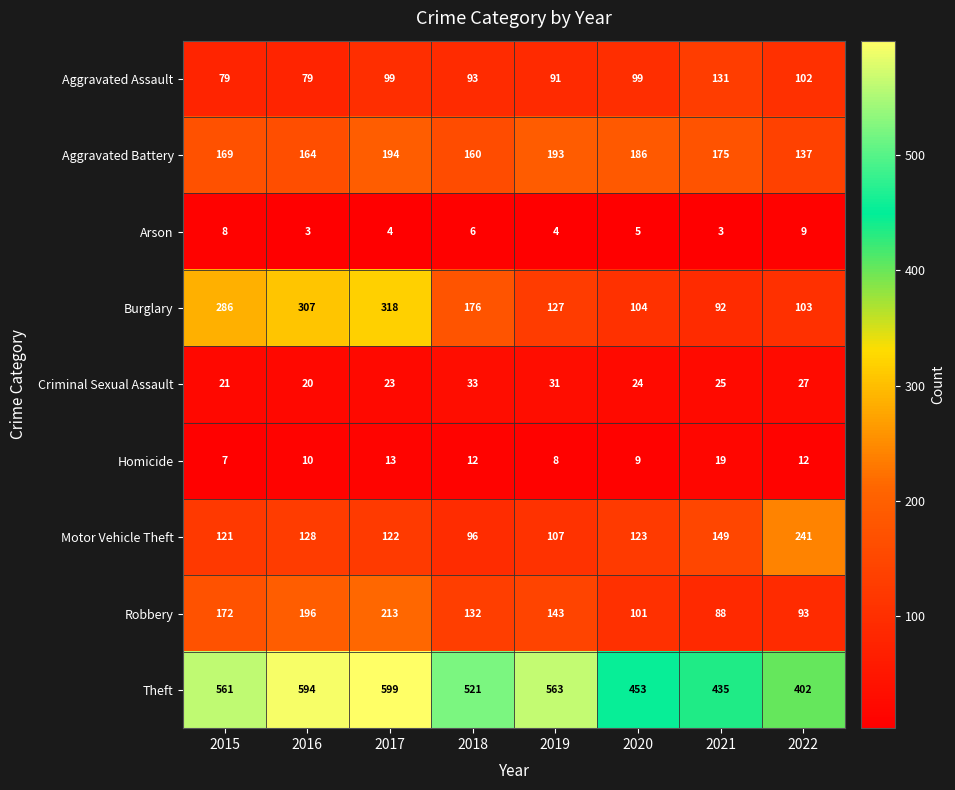

The Homicide series shows 7 at 2022. True or false?

False